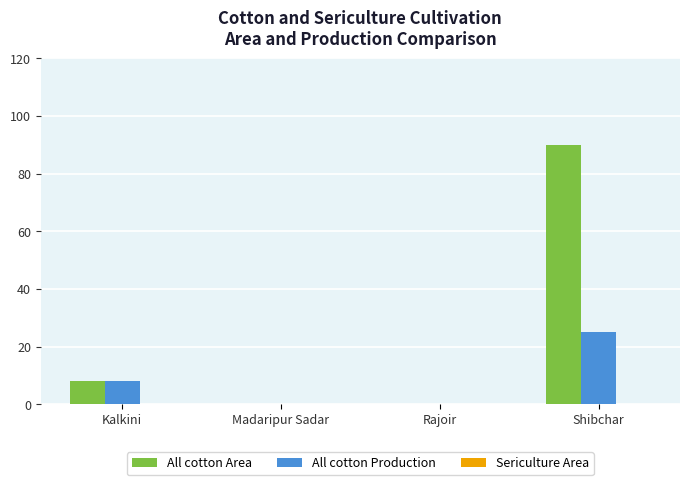

How many categories are shown in the chart?

4